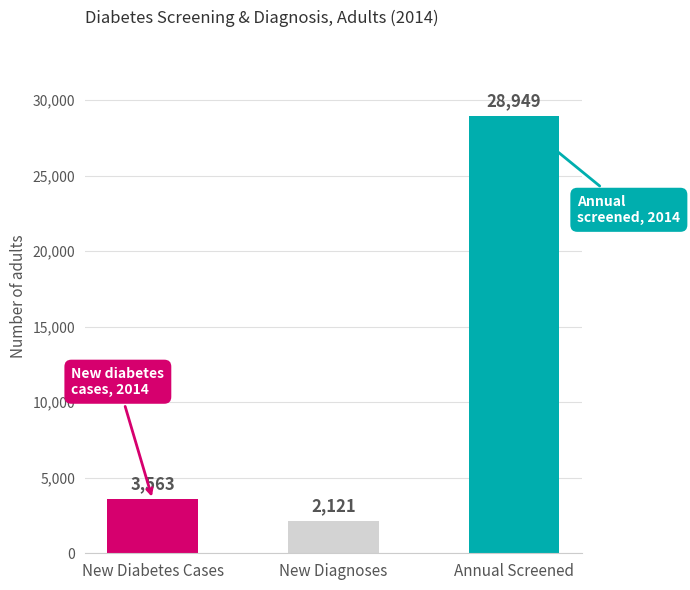

Where is the data nearest to the value 15535?

New Diabetes Cases